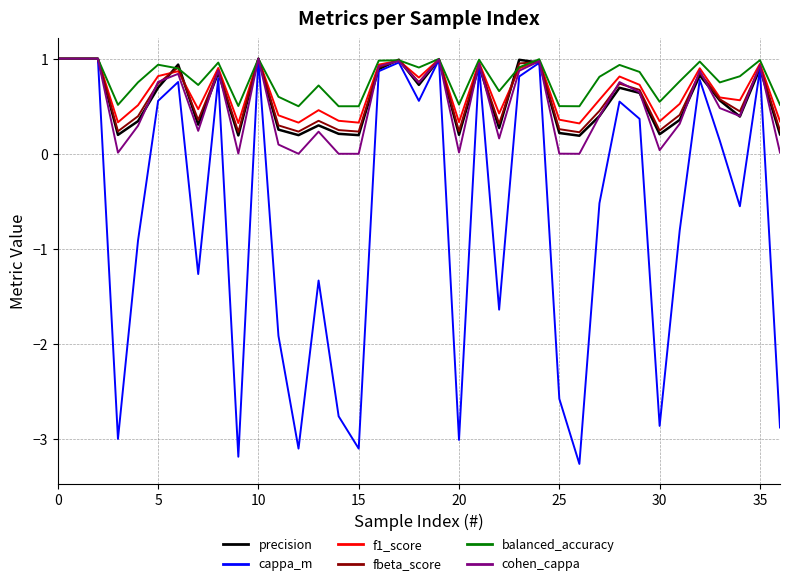

What is the minimum value shown in the chart?

-3.3